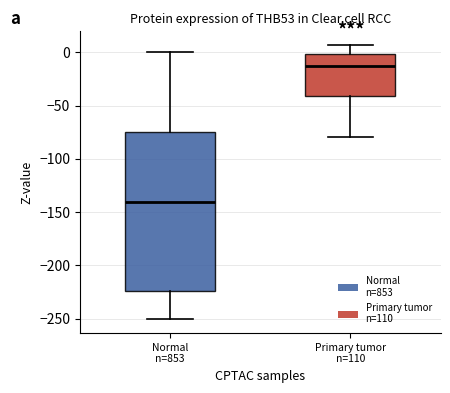

Reading left to right, read every box against the y-axis: the position of its median line, the range the box covers, and the ends of its whiskers. The values are not printed on the chart, so give them approximately, as read against the axis.

Normal n=853: median -140, box -225 to -75, whiskers -250 to 0
Primary tumor n=110: median -10, box -40 to 0, whiskers -80 to 5